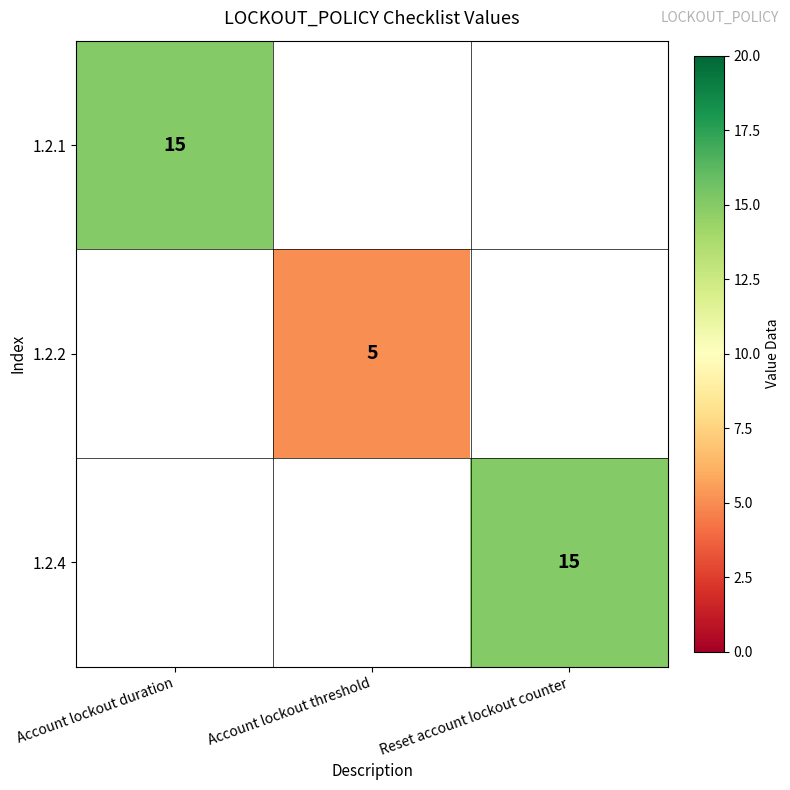

The value of 1.2.4 at Reset account lockout counter is 10. True or false?

False